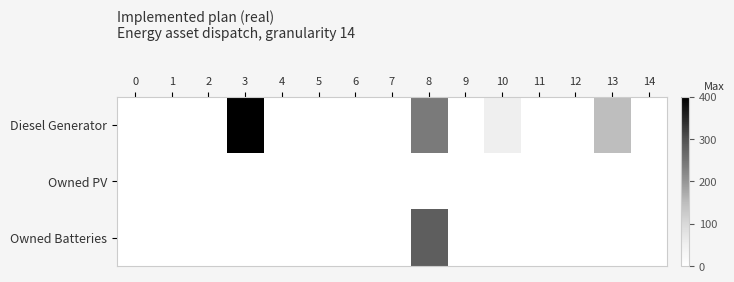

Which series changed the most between 9 and 13?

row_0